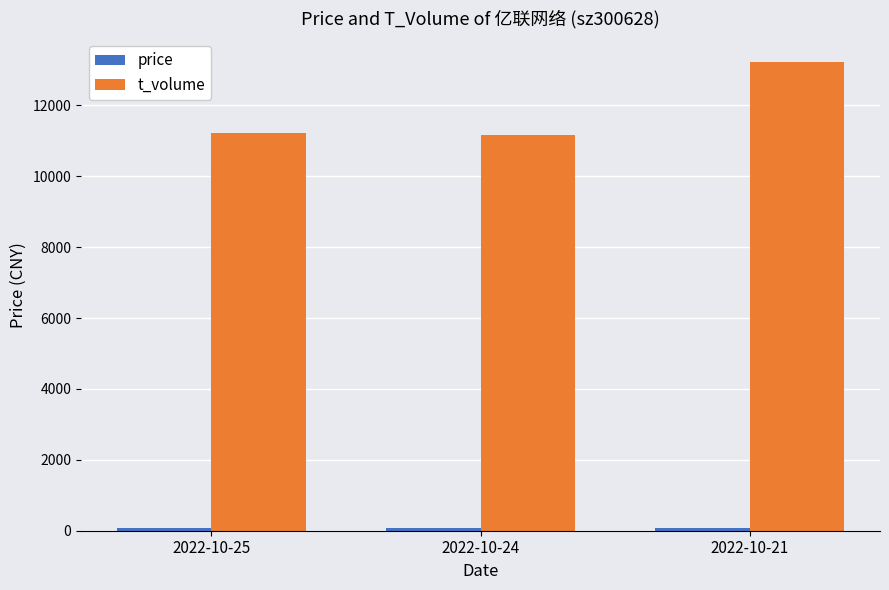

Which series has the largest total across all categories?

t_volume